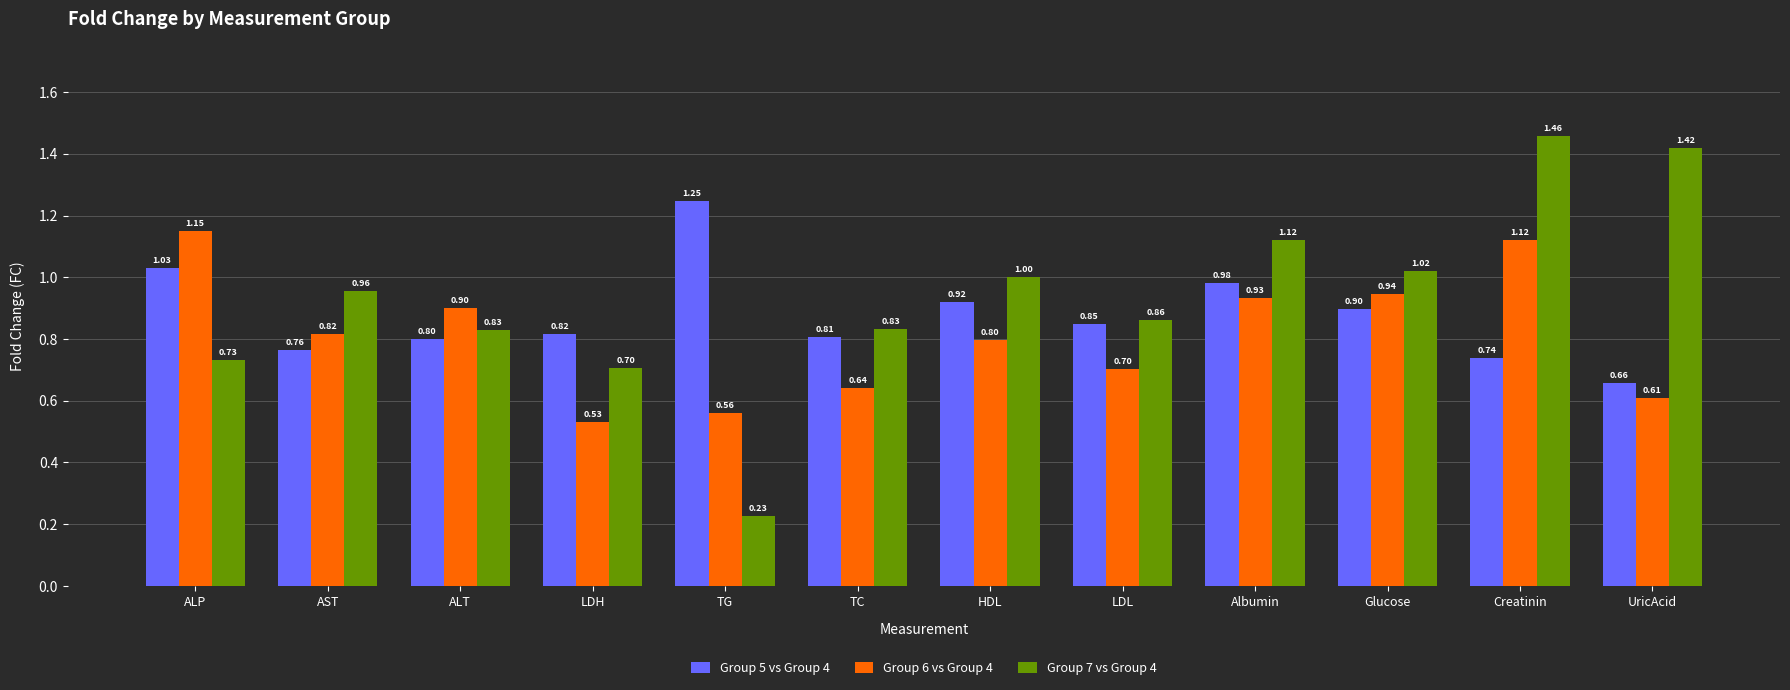

What is the difference between the highest and lowest values at Creatinin?

0.7